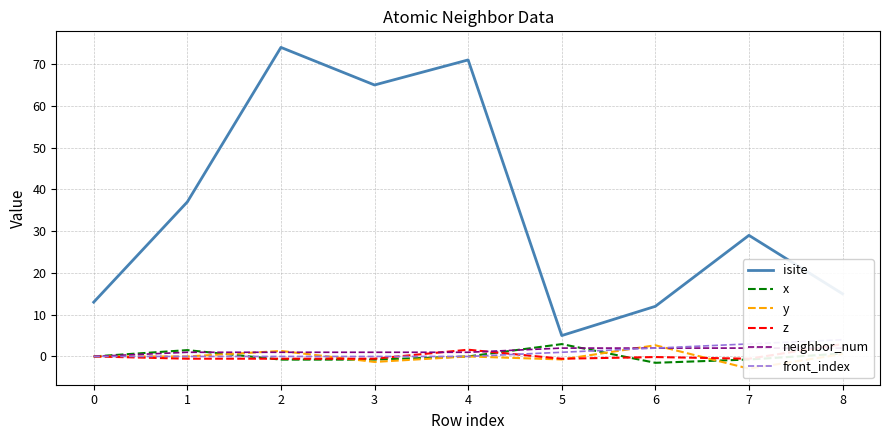

At which label is z closest to 1?

4